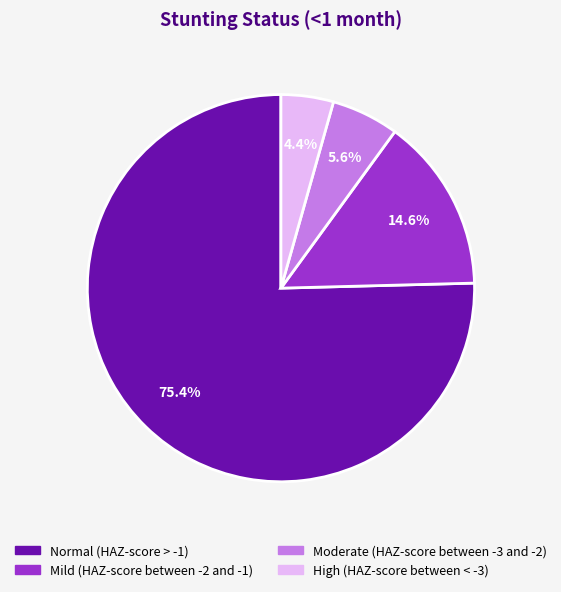

To the nearest percent, what is the average slice percentage?

25%